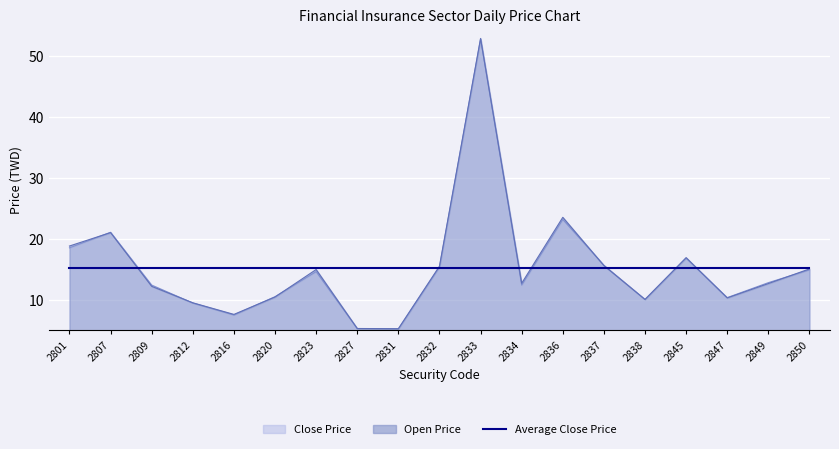

Is the value of Open Price at 2820 greater than the value of Close Price at 2807?

No